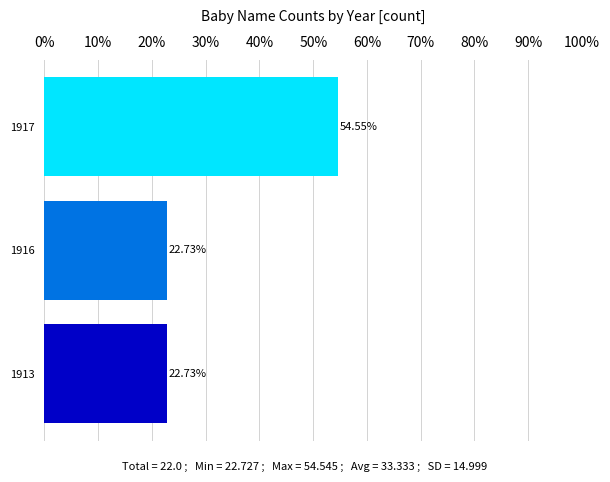

What is the average value?

33.3